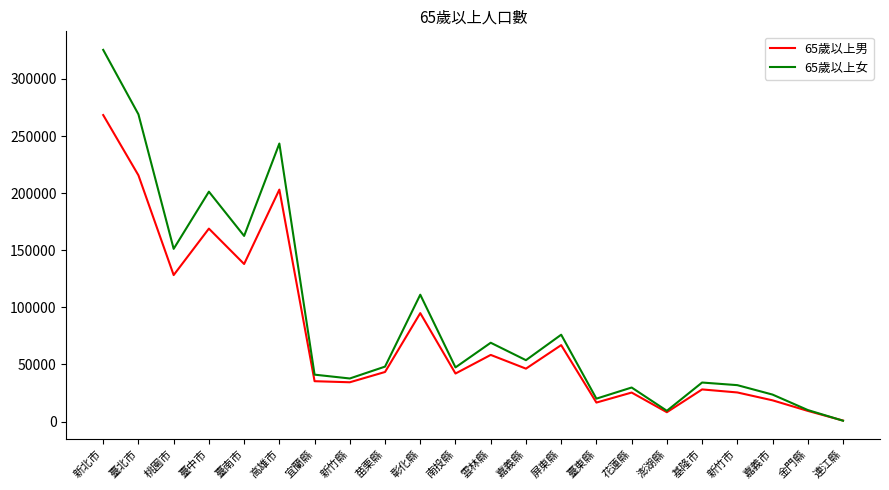

True or false: 65歲以上男 has a value of 268371 at 新北市.

True